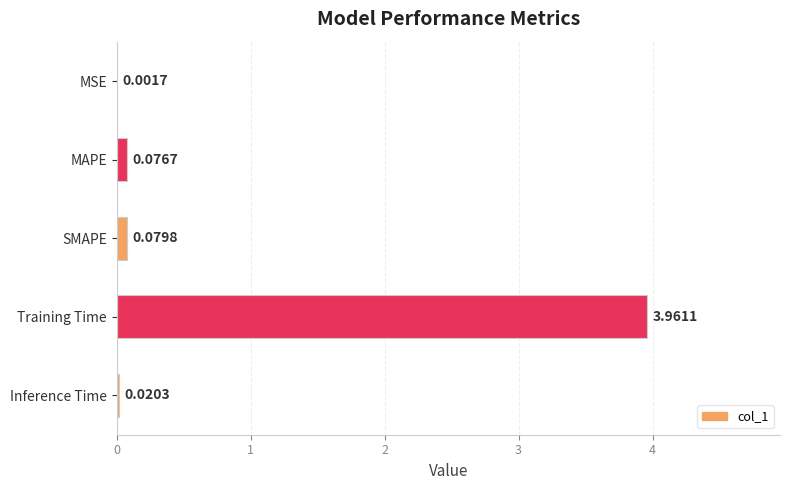

Which label corresponds to the largest value in the chart?

Training Time